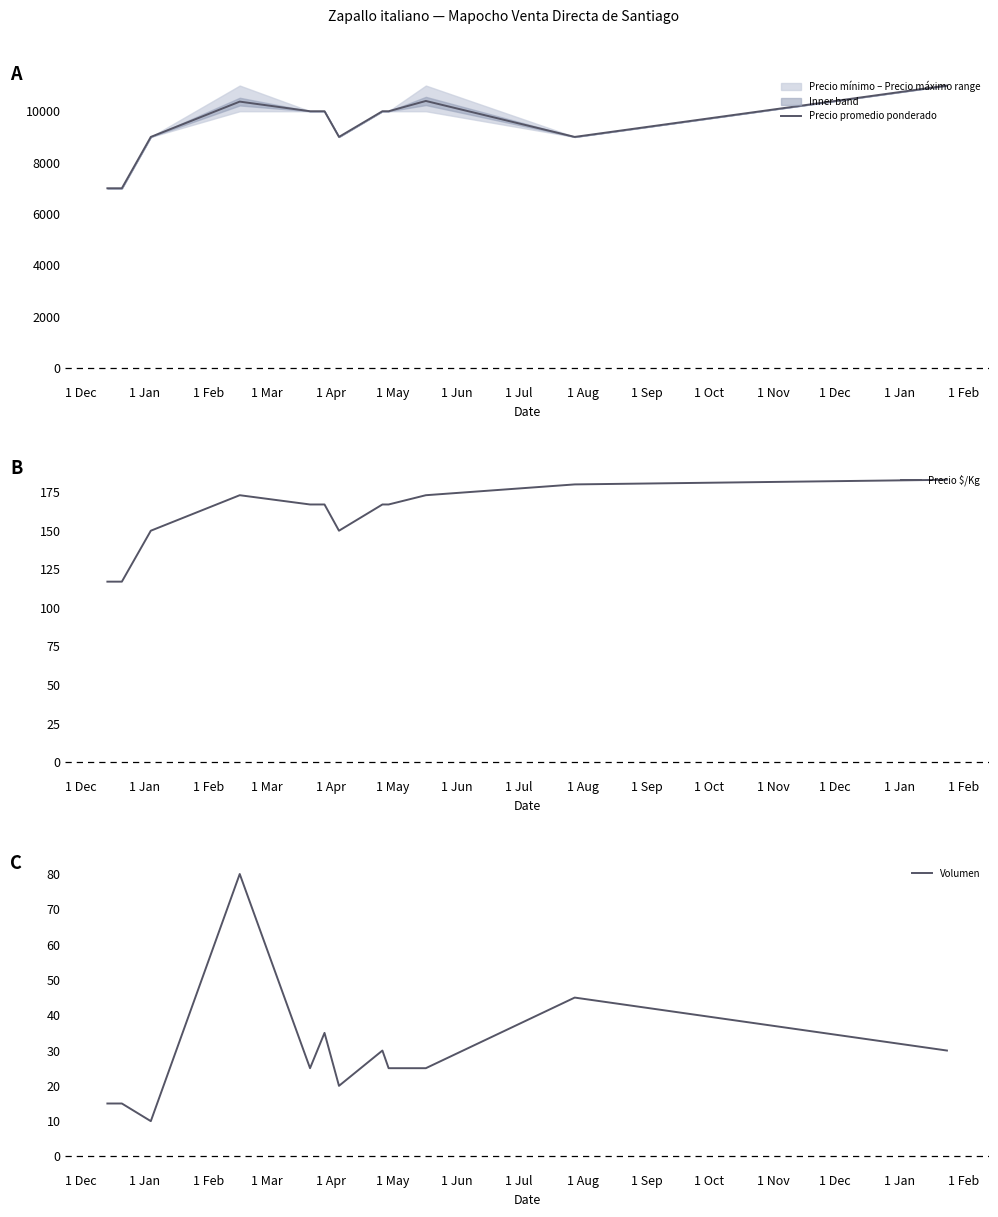

What is the highest value of the Volumen series?

80